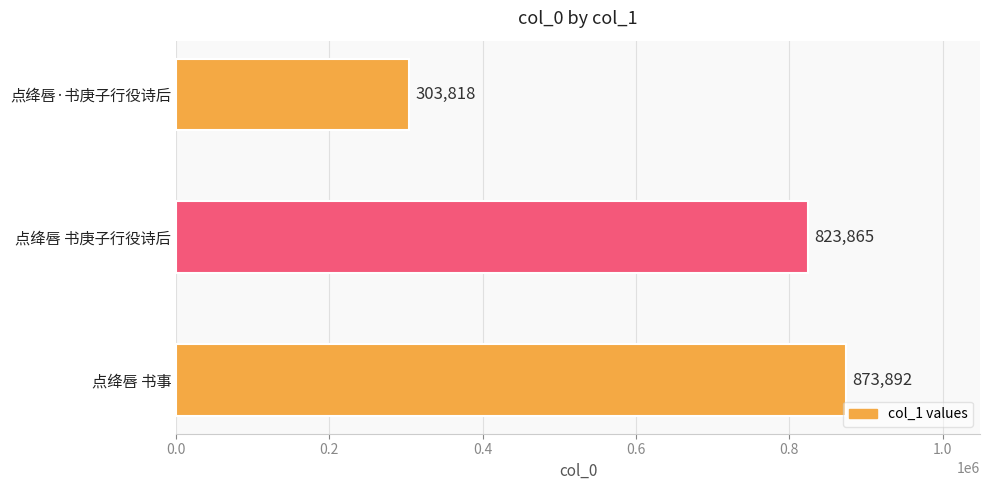

At which label is the value closest to 588855?

点绛唇 书庚子行役诗后